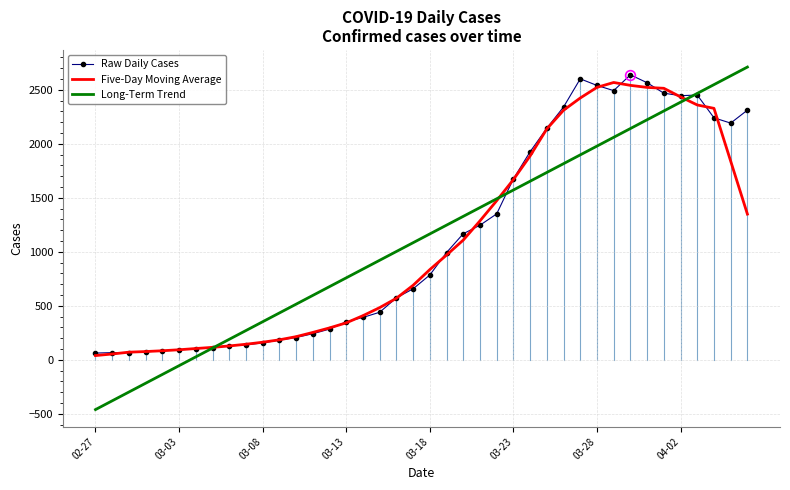

What is the smallest value displayed?

-461.5